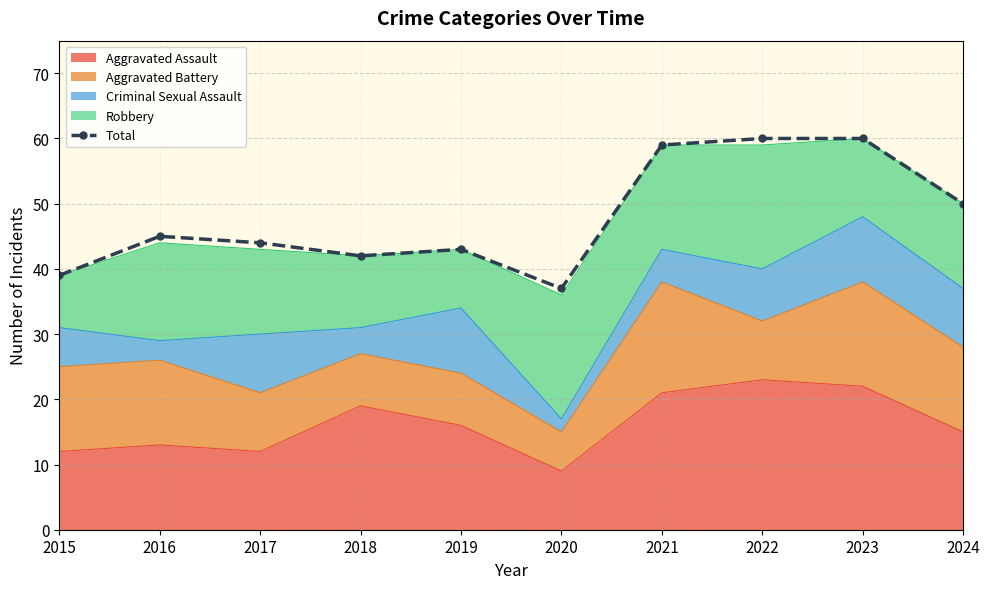

Reading left to right, extract all data points from this chart.

2015=39	2016=45	2017=44	2018=42	2019=43	2020=37	2021=59	2022=60	2023=60	2024=50